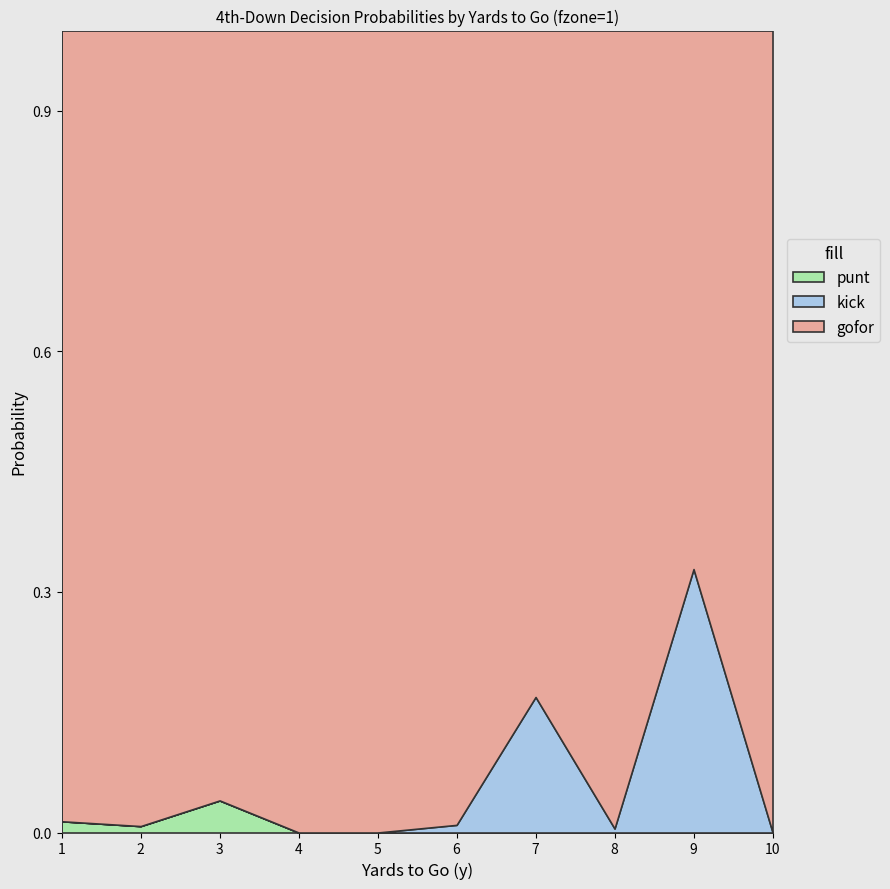

How many lines are shown in the chart?

3